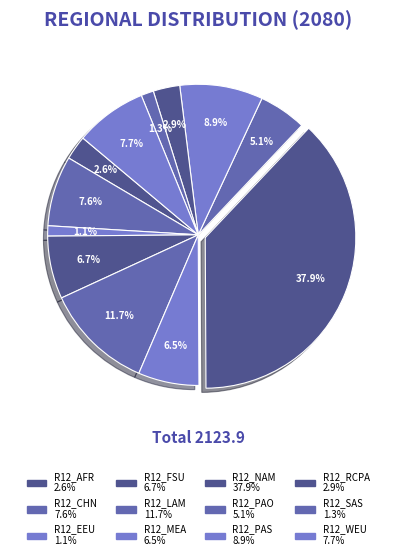

Count the number of slices in the pie.

12